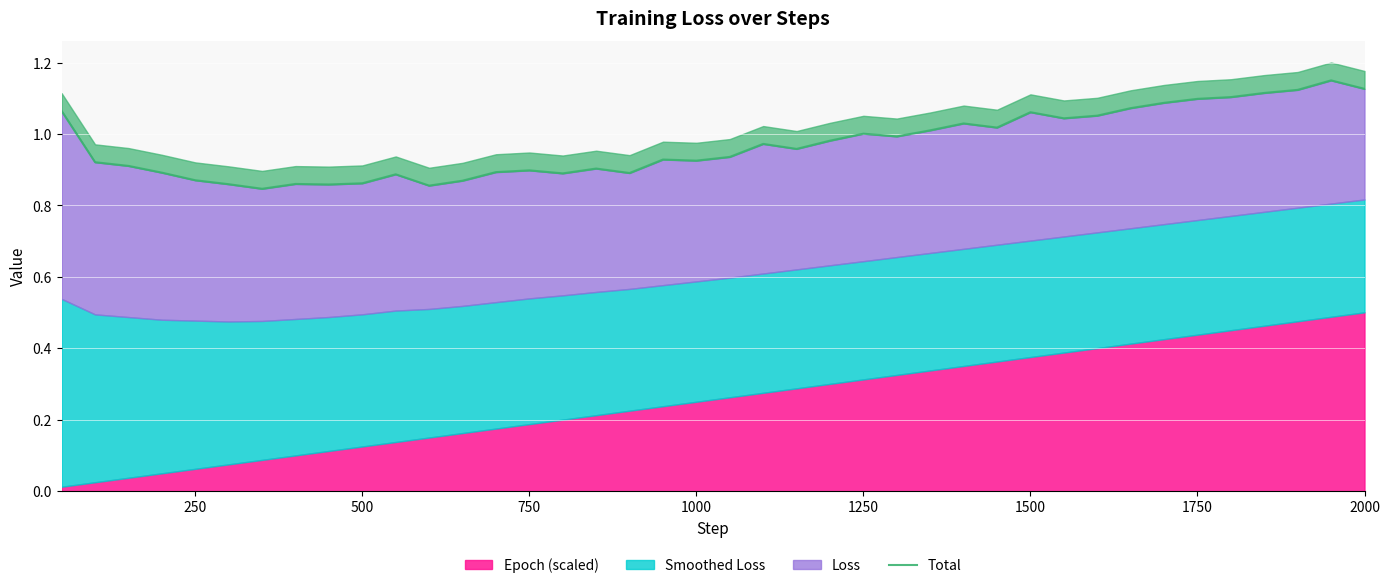

What is the value of the 17th point from the left?

0.9